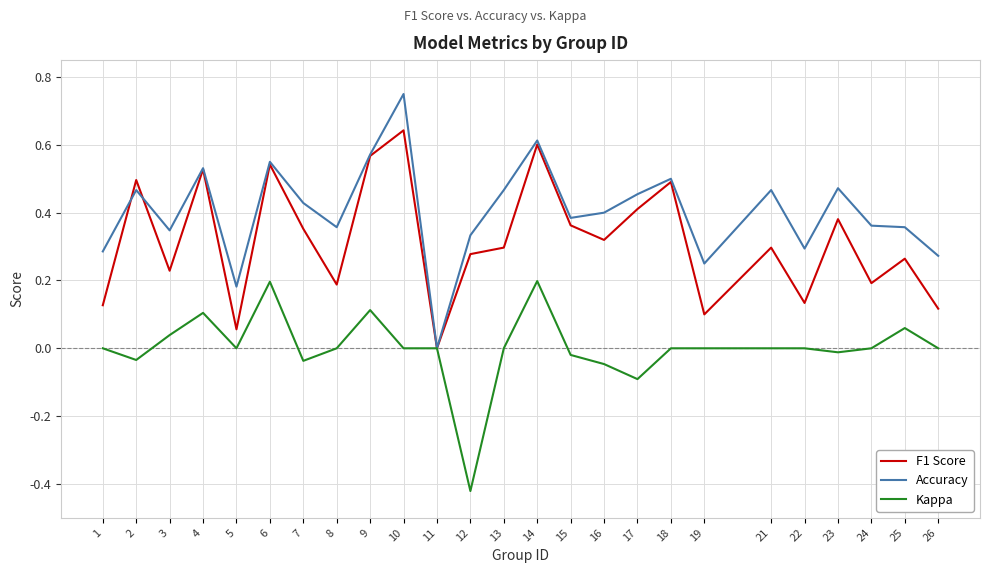

Is the value of Accuracy at 26 greater than the value of F1 Score at 10?

No